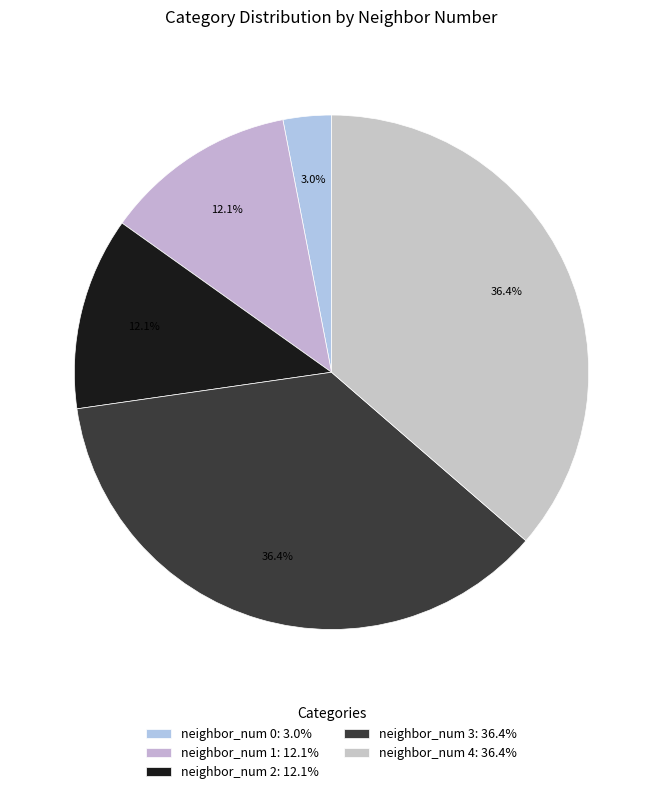

How many slices are in this pie chart?

5